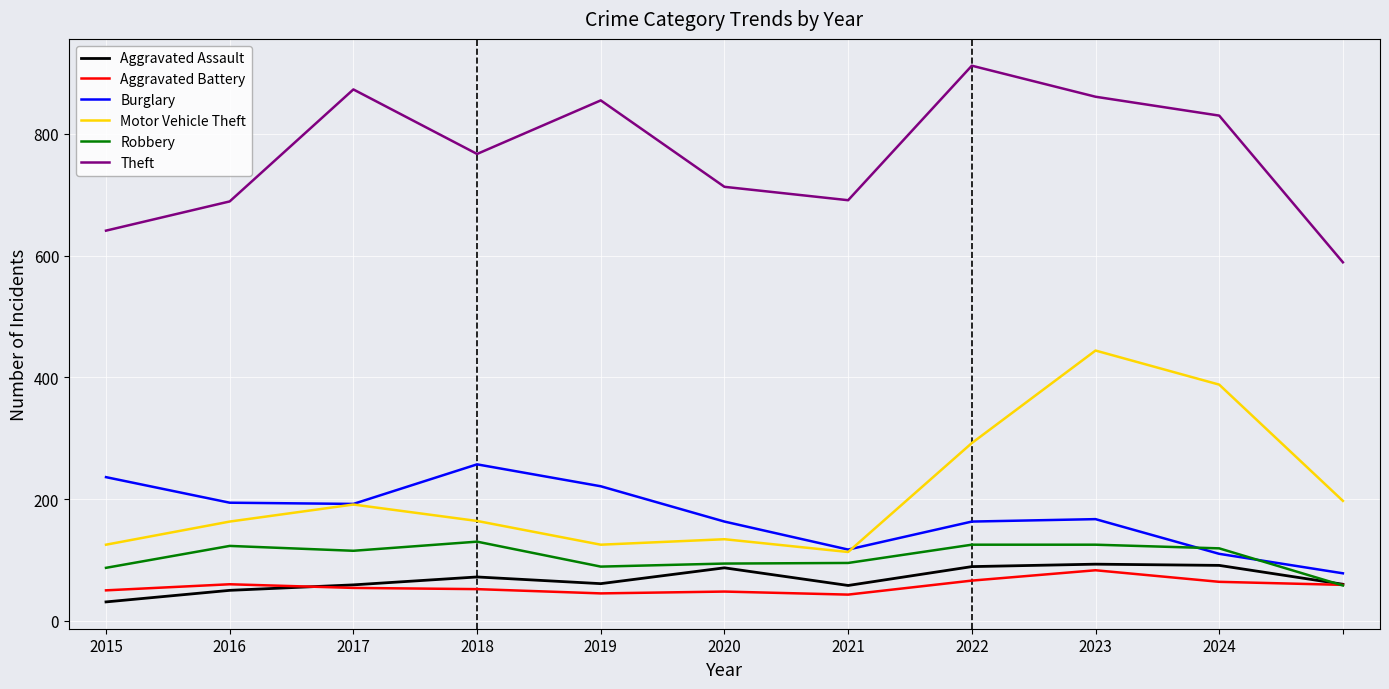

What is the highest value of the Theft series?

912